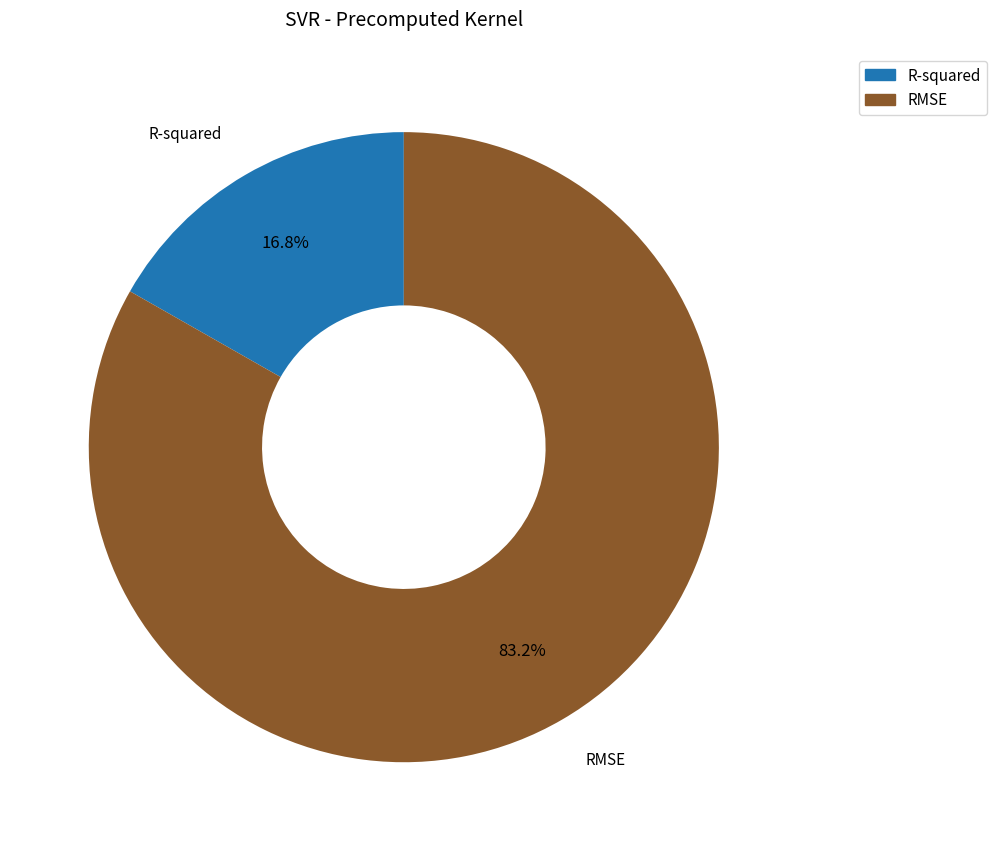

To the nearest percent, what portion does R-squared represent?

17%